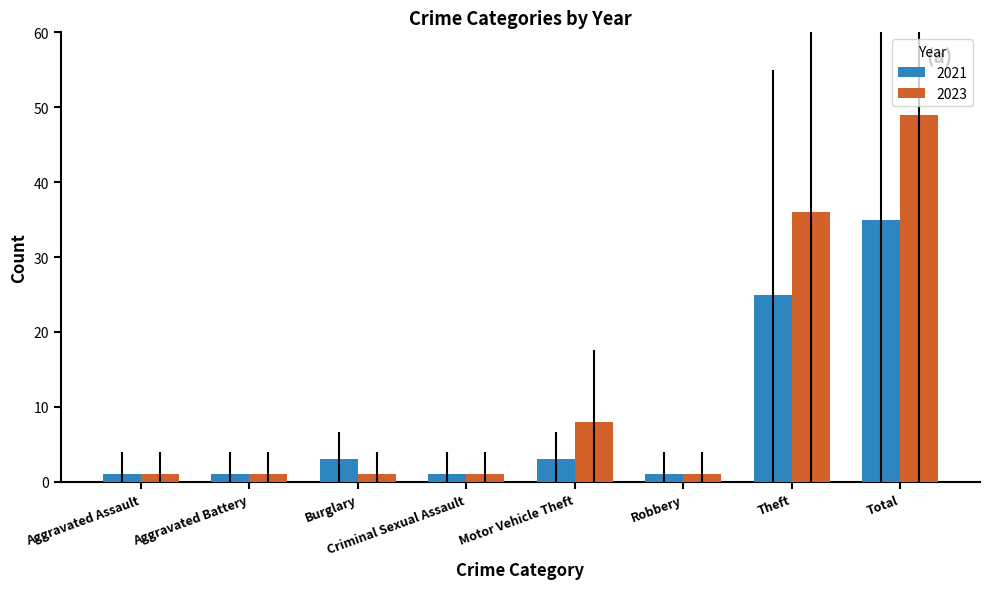

At how many categories does at least one series exceed 25?

2